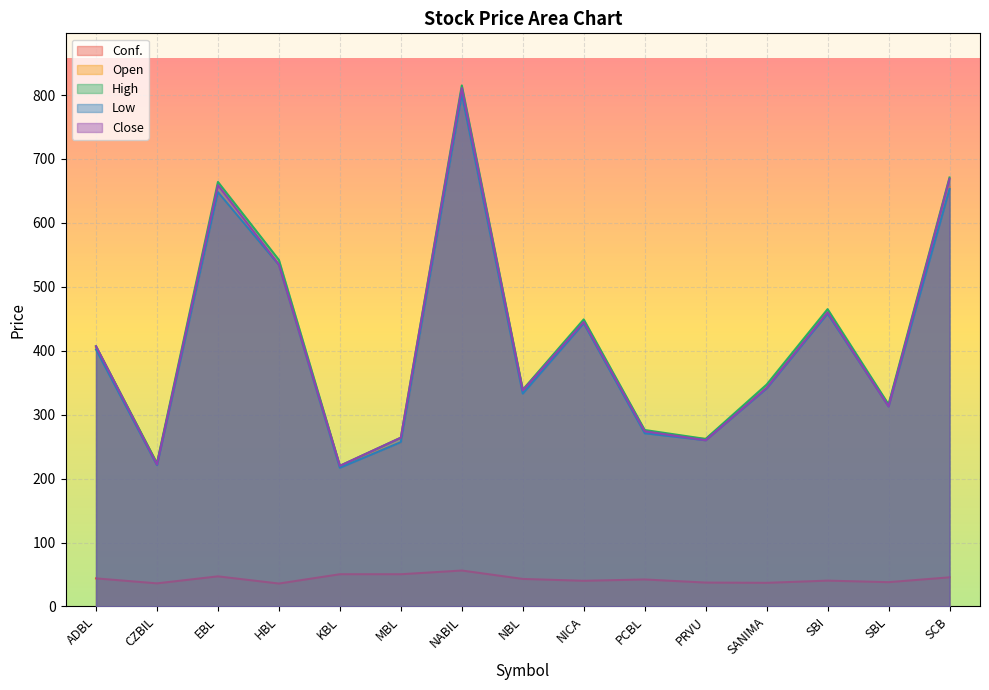

What is the spread (max minus min) of values at NABIL?

758.8